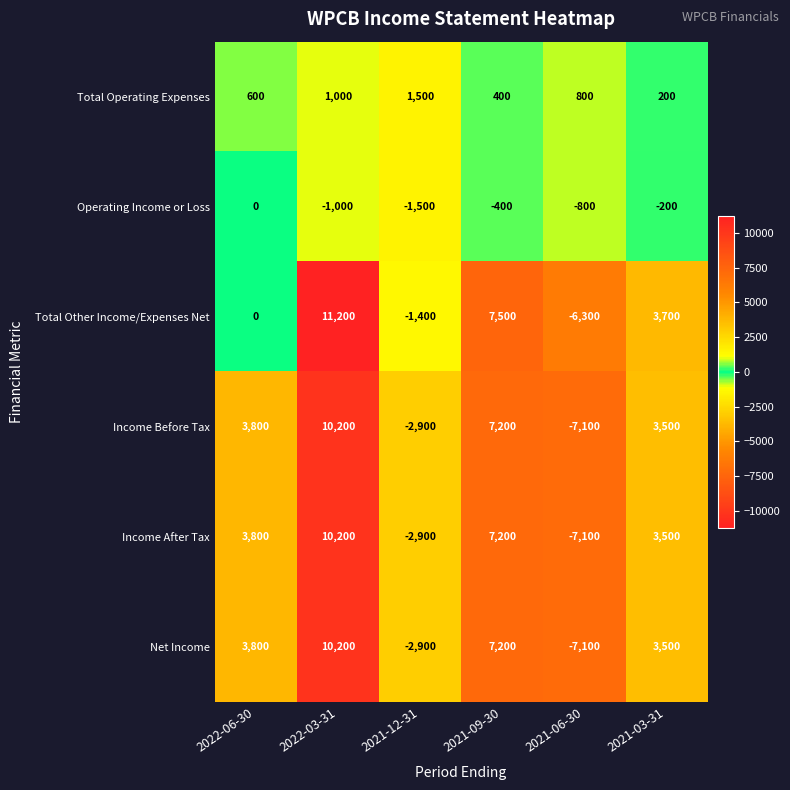

At which category is the sum across all series the highest?

2022-03-31